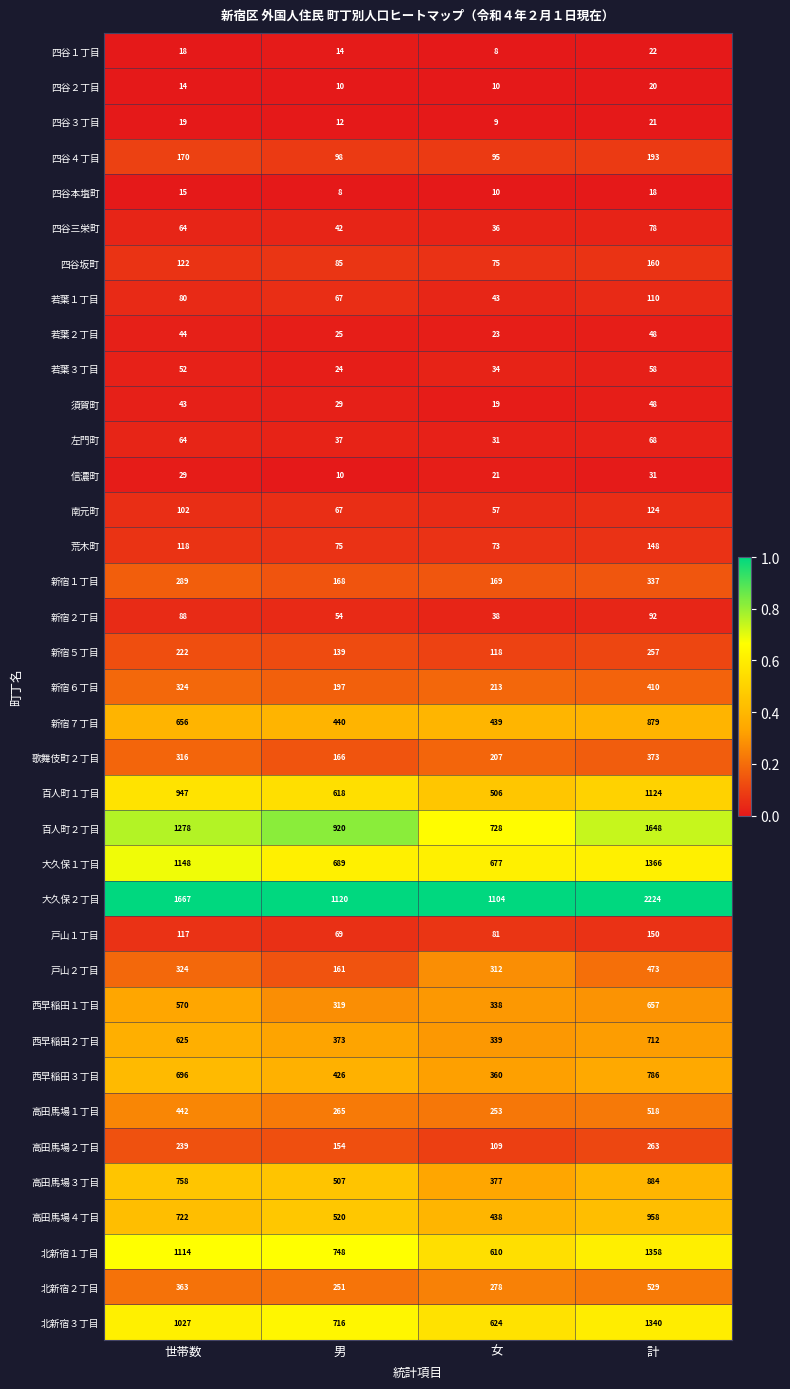

True or false: 左門町 has a value of 31 at 女.

True